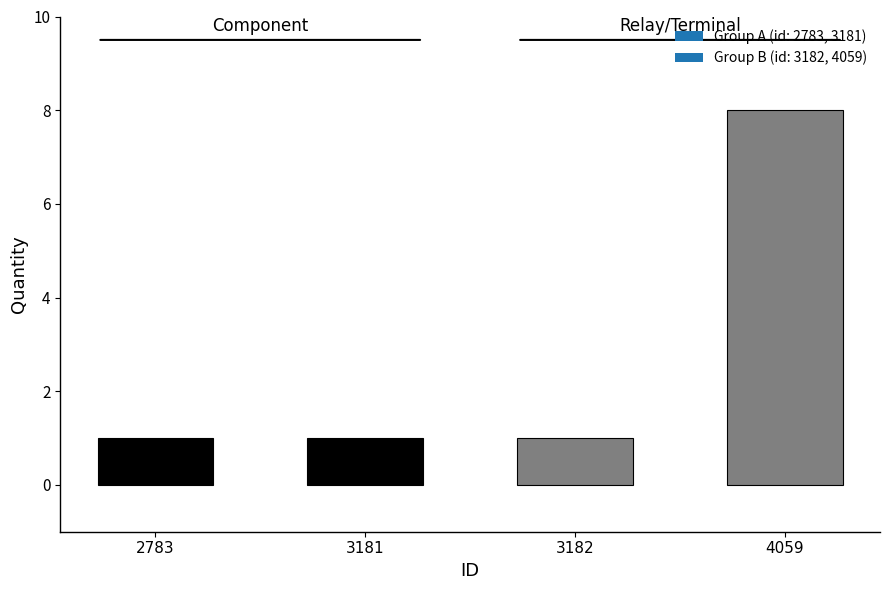

Reading left to right, transcribe all the data shown in this chart.

2783=1	3181=1	3182=1	4059=8